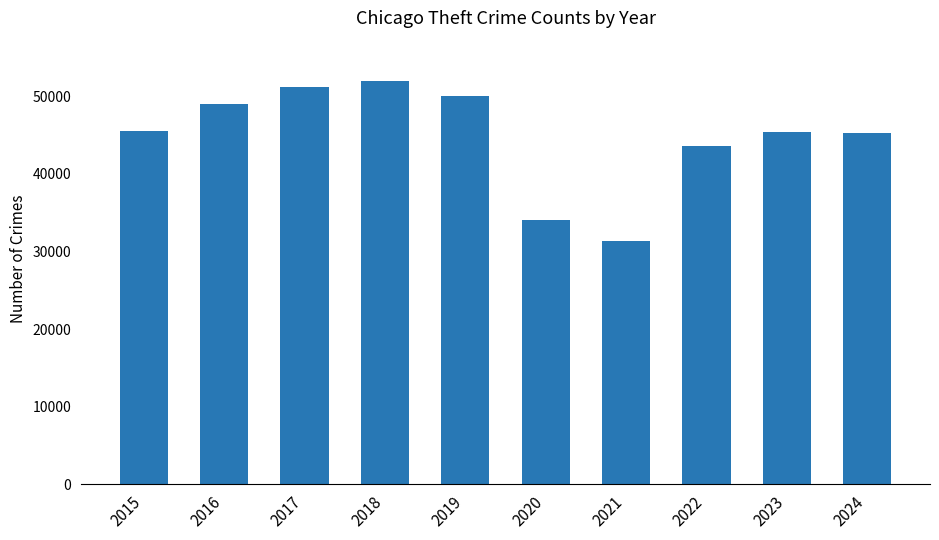

What is the average value?

44745